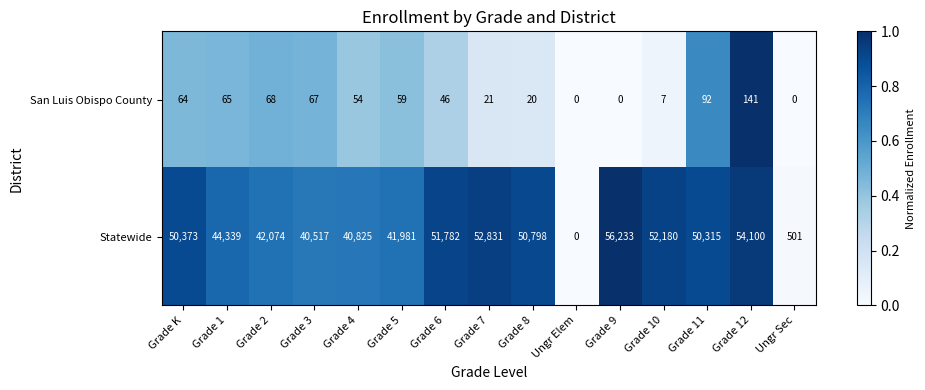

Reading right to left, extract all data points from this chart.

San Luis Obispo County: Ungr Sec=0	Grade 12=141	Grade 11=92	Grade 10=7	Grade 9=0	Ungr Elem=0	Grade 8=20	Grade 7=21	Grade 6=46	Grade 5=59	Grade 4=54	Grade 3=67	Grade 2=68	Grade 1=65	Grade K=64
Statewide: Ungr Sec=501	Grade 12=54100	Grade 11=50315	Grade 10=52180	Grade 9=56233	Ungr Elem=0	Grade 8=50798	Grade 7=52831	Grade 6=51782	Grade 5=41981	Grade 4=40825	Grade 3=40517	Grade 2=42074	Grade 1=44339	Grade K=50373